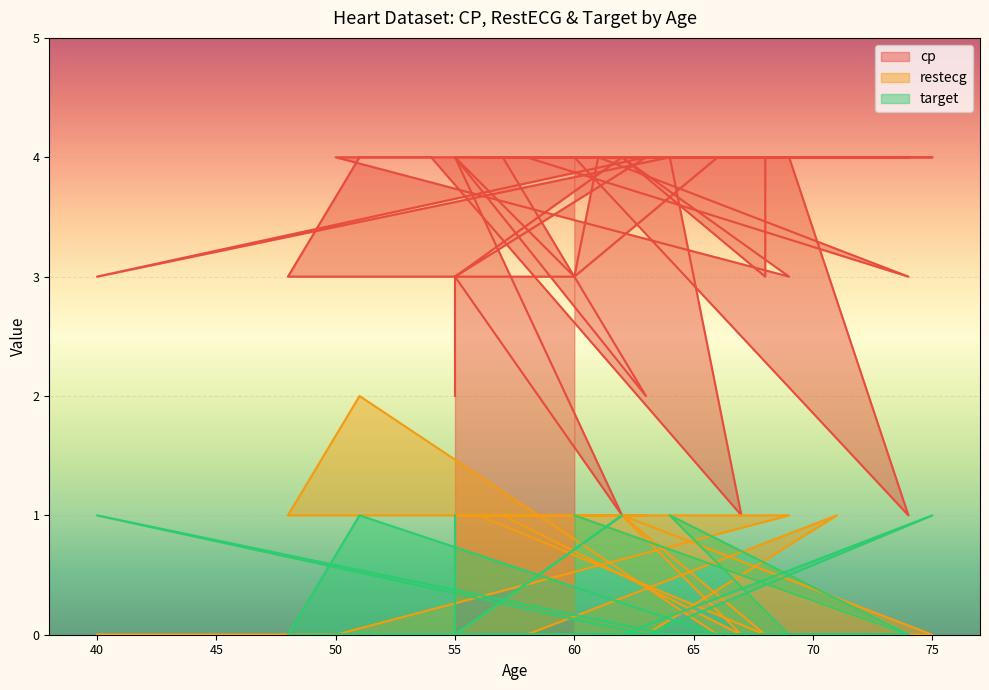

How many values in the restecg series exceed 1?

1